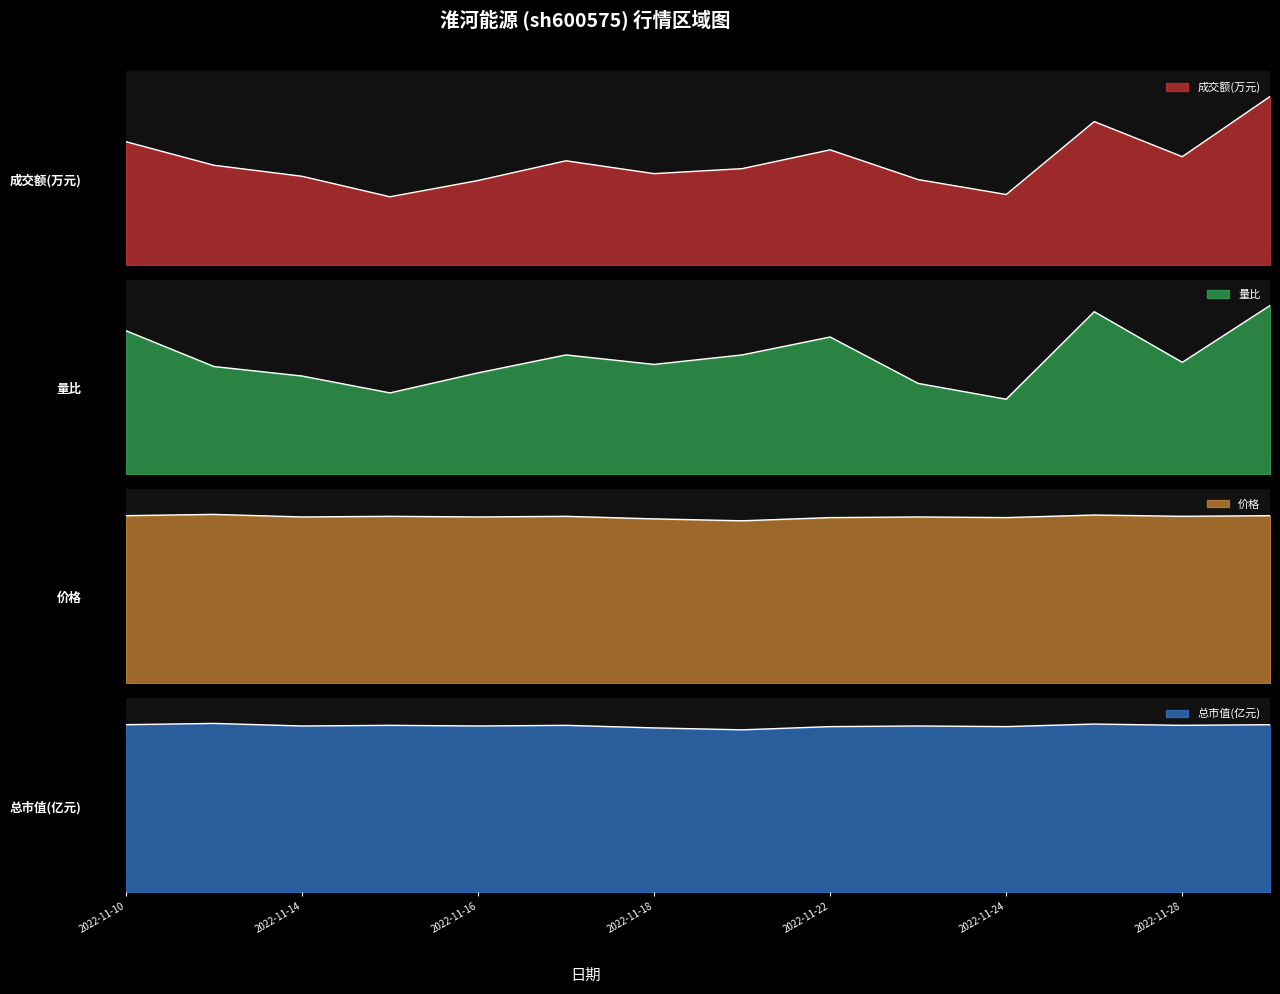

The 总市值(亿元) series shows 157.9 at 2022-11-16. True or false?

False